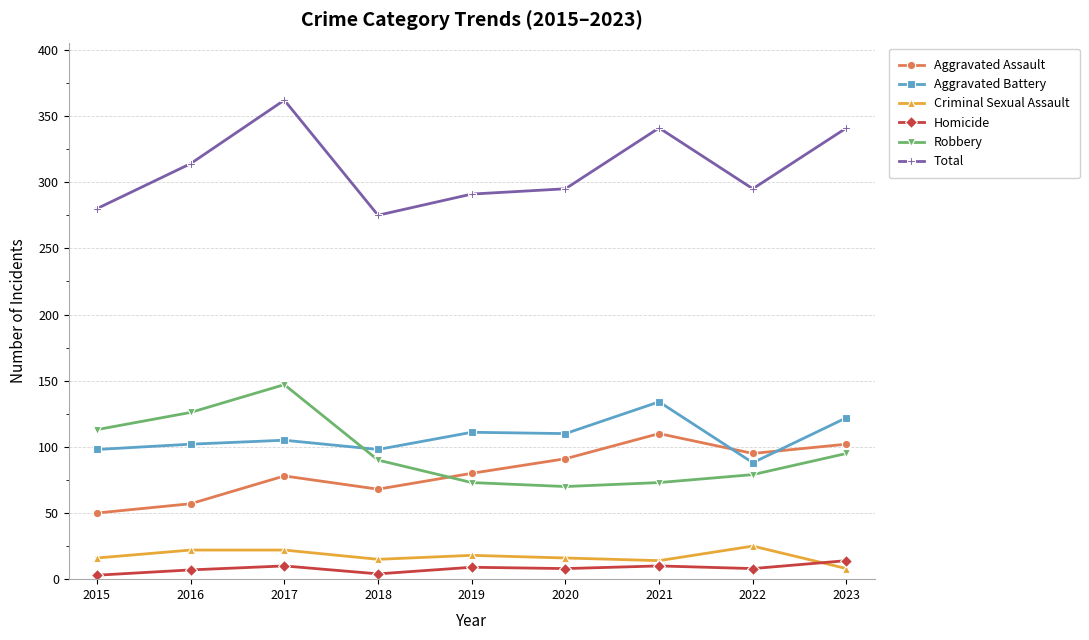

At which category does Robbery reach its first local peak?

2017